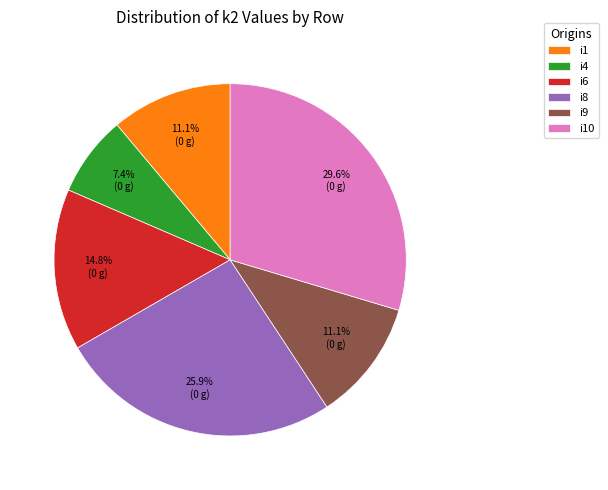

Does i10 represent more than half of the total?

No